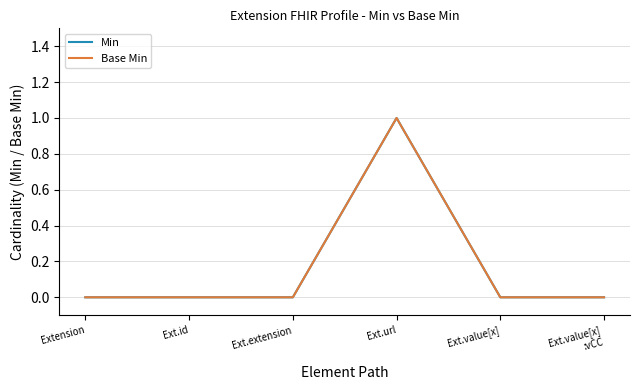

Which series has the largest total across all categories?

Min